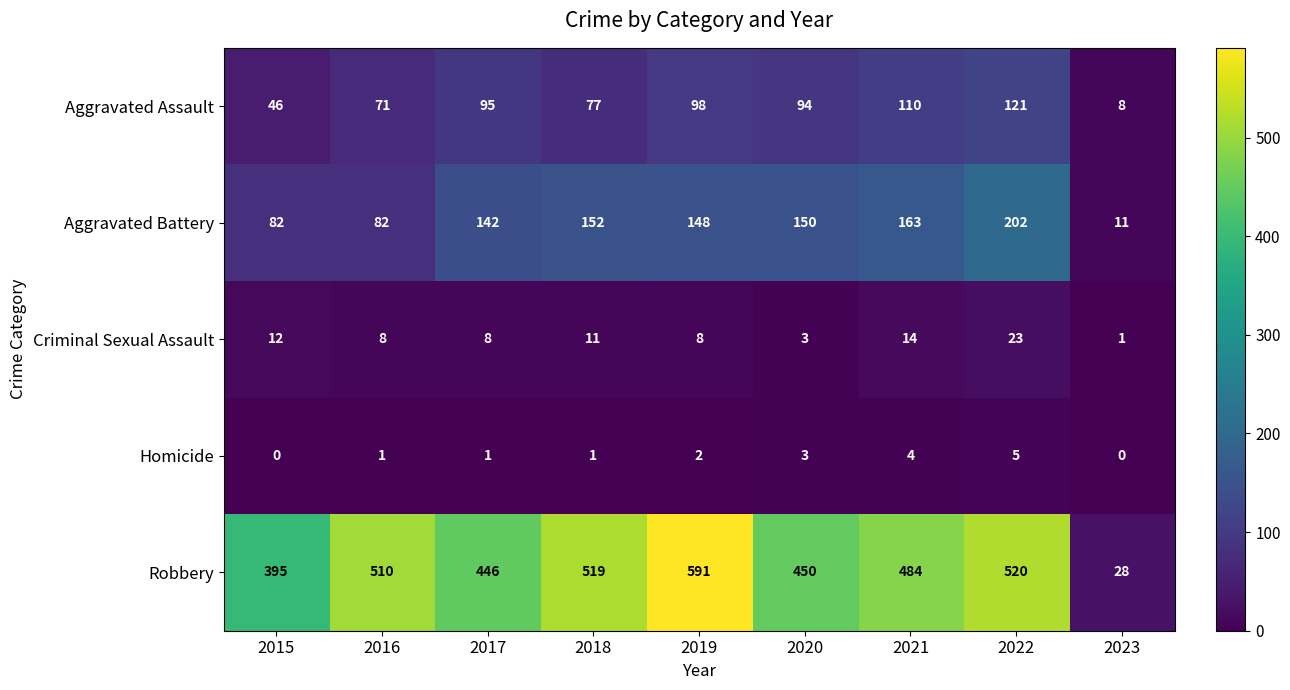

True or false: Homicide has a value of 2 at 2020.

False